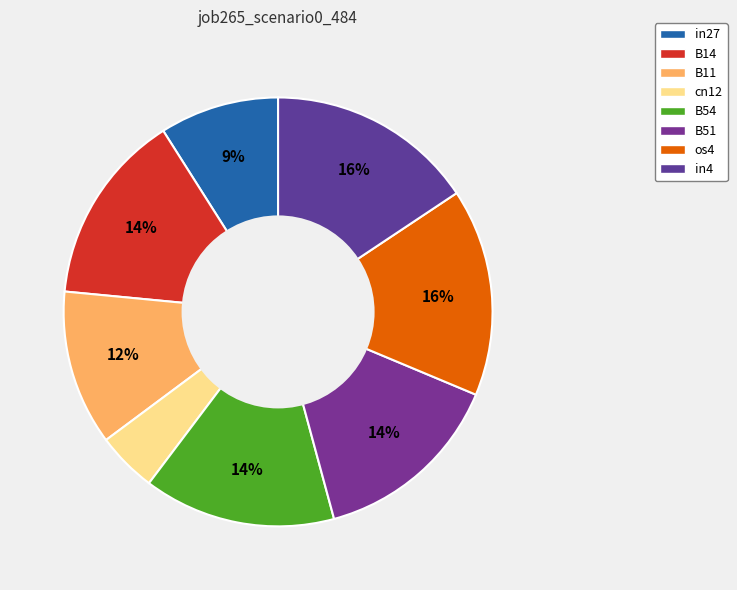

To the nearest percent, what is the average slice percentage?

12%